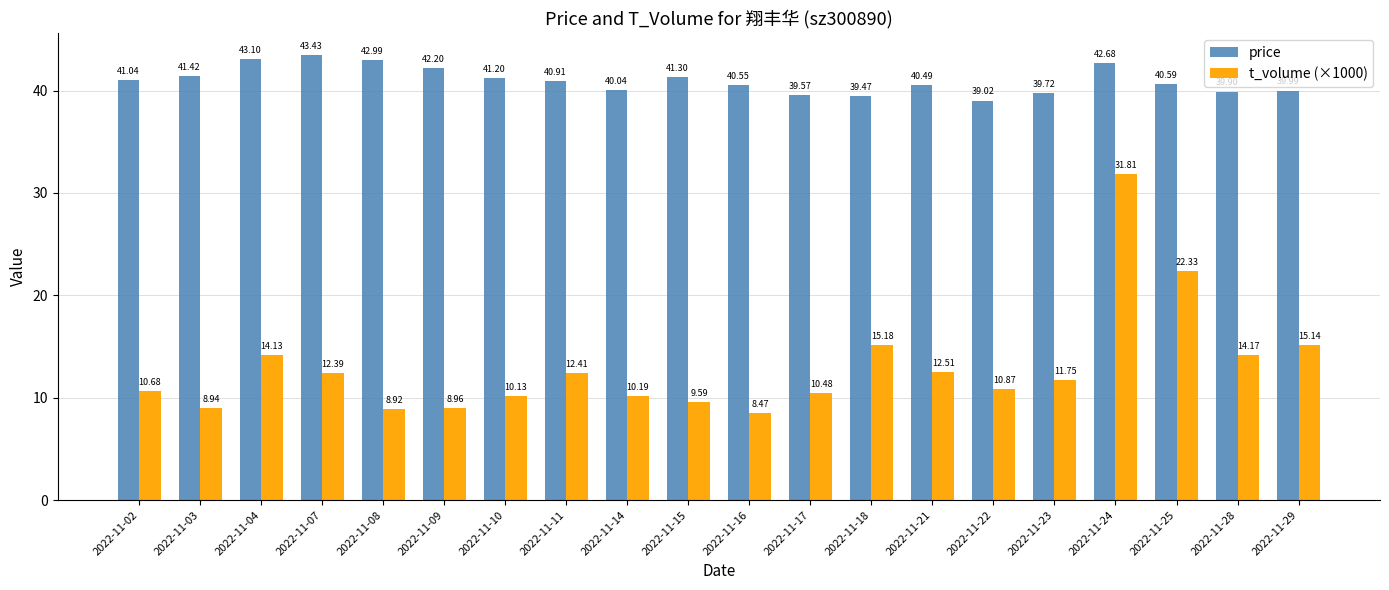

Are the bars horizontal?

No